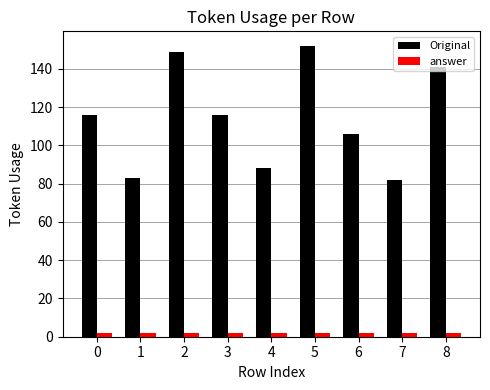

What is the spread (max minus min) of values at 2?

147